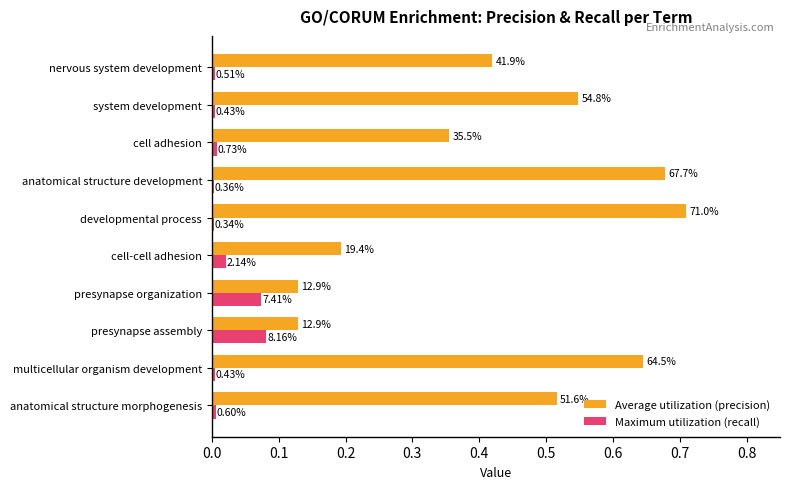

Reading left to right, list all the values displayed in this chart.

Average utilization (precision): 0.5	0.6	0.1	0.1	0.2	0.7	0.7	0.4	0.5	0.4
Maximum utilization (recall): 0.0	0.0	0.1	0.1	0.0	0.0	0.0	0.0	0.0	0.0